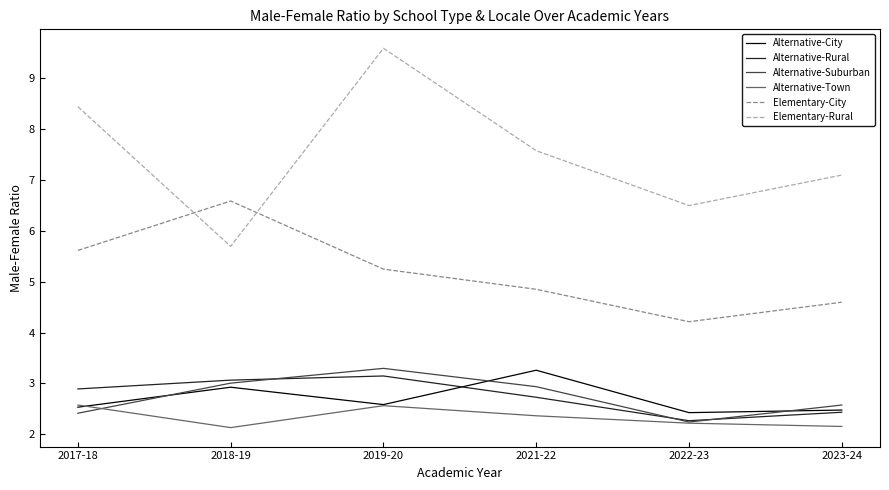

What is the difference between the Elementary-Rural values at 2019-20 and 2018-19?

3.9